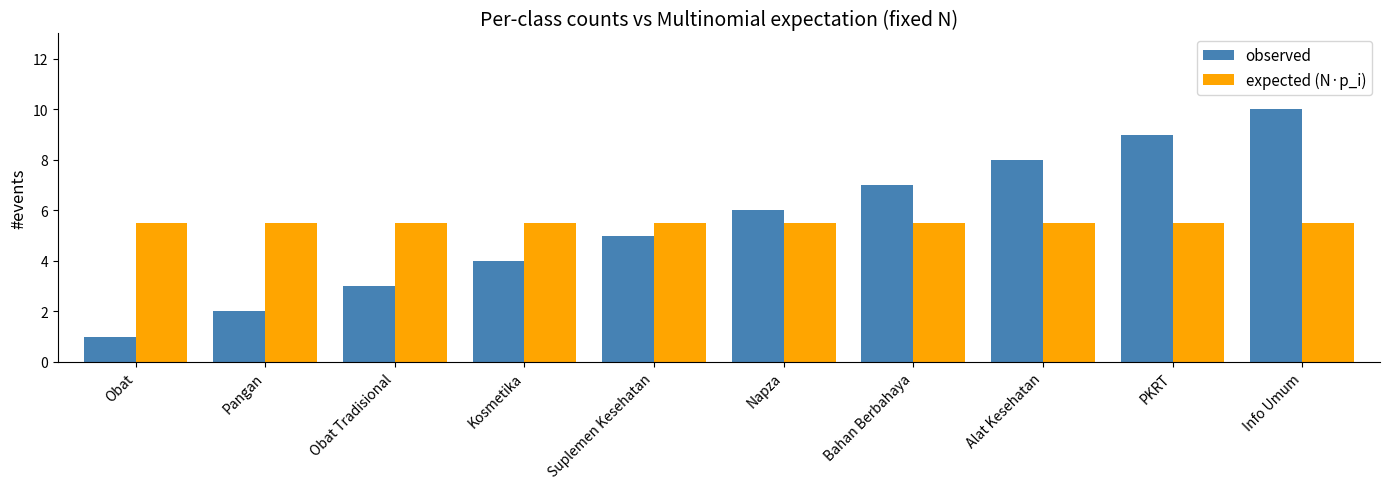

What is the maximum value shown in the chart?

10.0